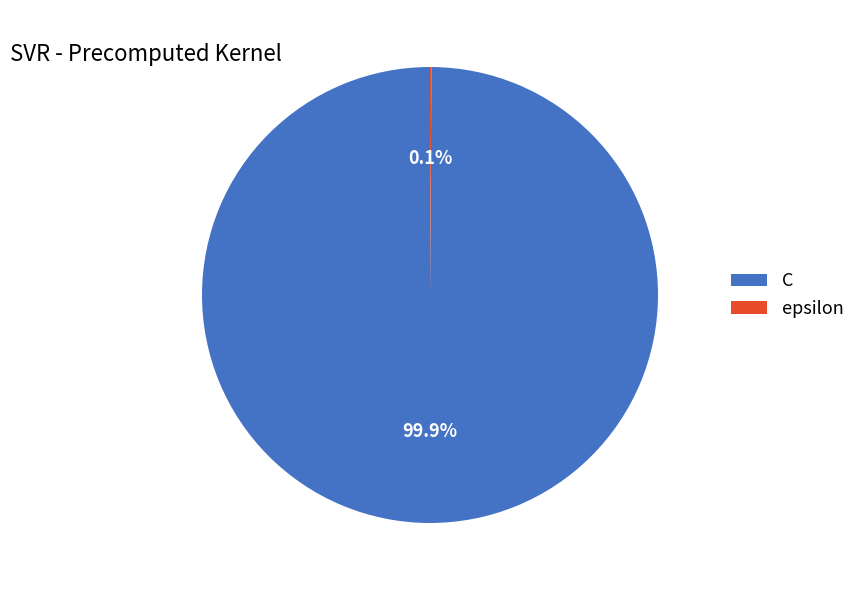

To the nearest percent, what is the average slice percentage?

50%